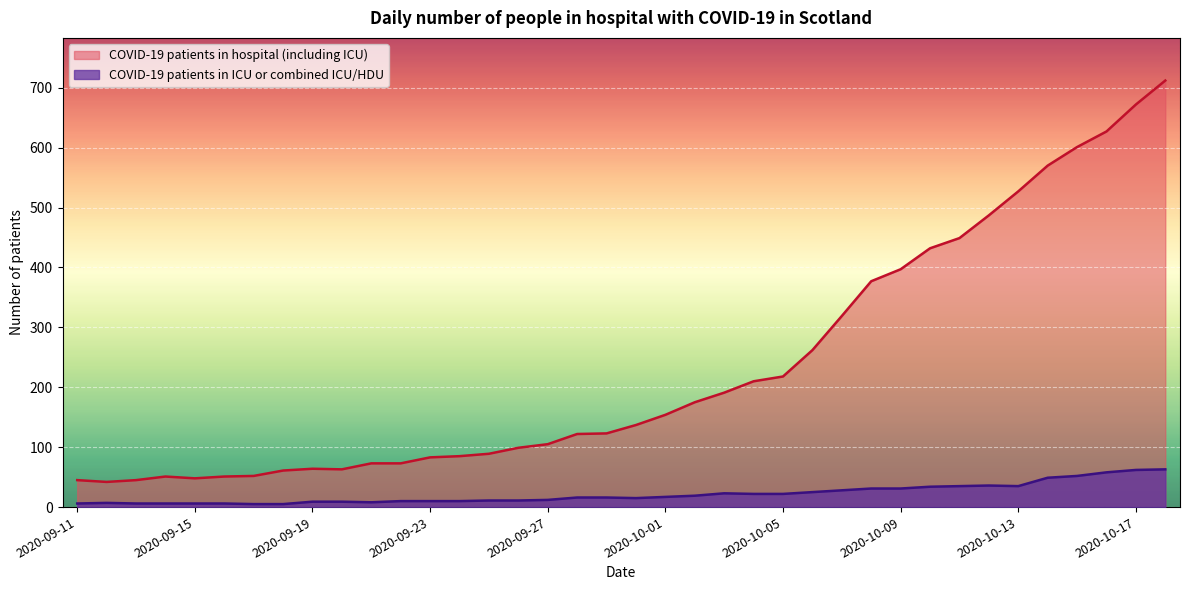

Does the chart display data point markers on the line(s)?

No